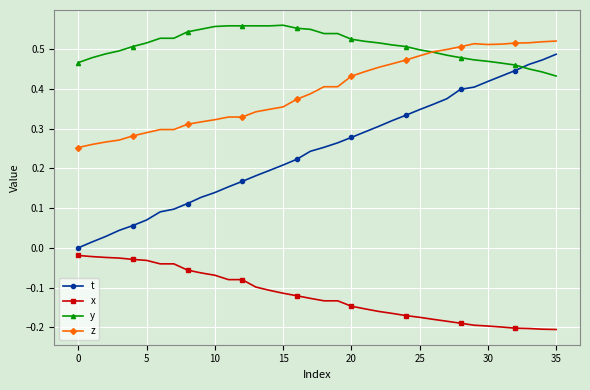

Which series has the largest total across all categories?

y